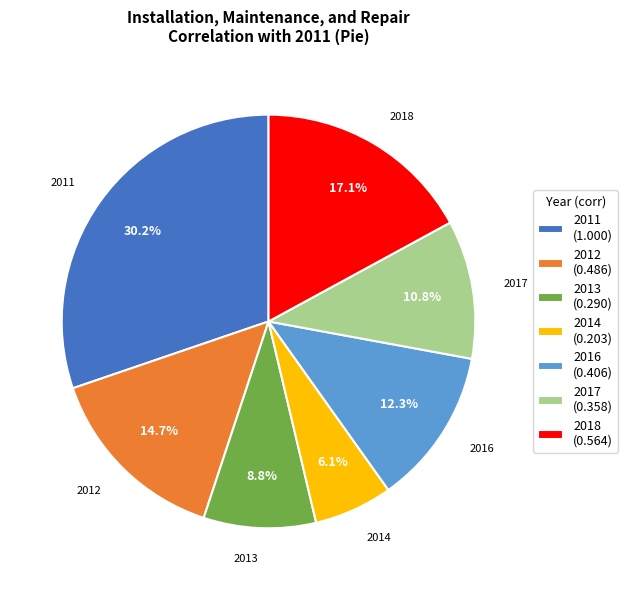

To the nearest percent, what is the difference between the largest and smallest slice percentages?

24%